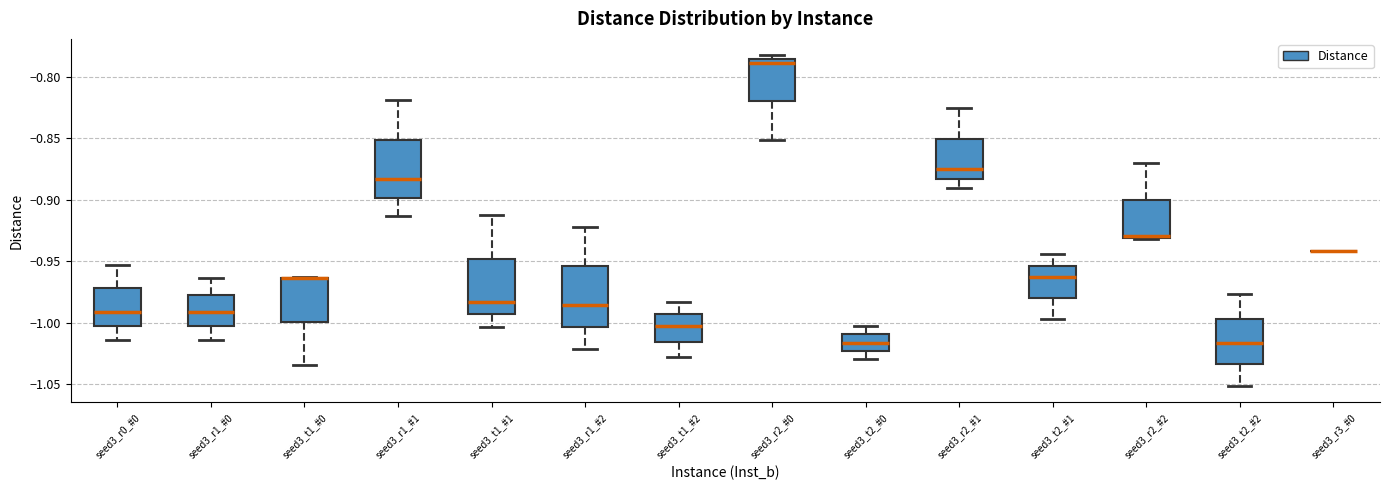

Reading left to right, transcribe this box plot: for each box, give where its median line is, the range the box spans, and where its two whiskers end, as read against the y-axis. The values are not printed on the chart, so give them approximately, as read against the axis.

seed3_r0_#0: median -0.990, box -1.000 to -0.970, whiskers -1.015 to -0.955
seed3_r1_#0: median -0.990, box -1.005 to -0.980, whiskers -1.015 to -0.965
seed3_t1_#0: median -0.965 (drawn on the box's upper edge), box -1.000 to -0.965, whiskers -1.035 to -0.965
seed3_r1_#1: median -0.885, box -0.900 to -0.850, whiskers -0.915 to -0.820
seed3_t1_#1: median -0.985, box -0.995 to -0.950, whiskers -1.005 to -0.910
seed3_r1_#2: median -0.985, box -1.005 to -0.955, whiskers -1.020 to -0.920
seed3_t1_#2: median -1.005, box -1.015 to -0.995, whiskers -1.030 to -0.985
seed3_r2_#0: median -0.790, box -0.820 to -0.785, whiskers -0.850 to -0.785 (just above the box's upper edge)
seed3_t2_#0: median -1.015, box -1.025 to -1.010, whiskers -1.030 to -1.005
seed3_r2_#1: median -0.875, box -0.885 to -0.850, whiskers -0.890 to -0.825
seed3_t2_#1: median -0.965, box -0.980 to -0.955, whiskers -0.995 to -0.945
seed3_r2_#2: median -0.930, box -0.930 to -0.900, whiskers -0.930 to -0.870
seed3_t2_#2: median -1.015, box -1.035 to -0.995, whiskers -1.050 to -0.975
seed3_r3_#0: box collapsed to a line at -0.940, whiskers -0.940 to -0.940